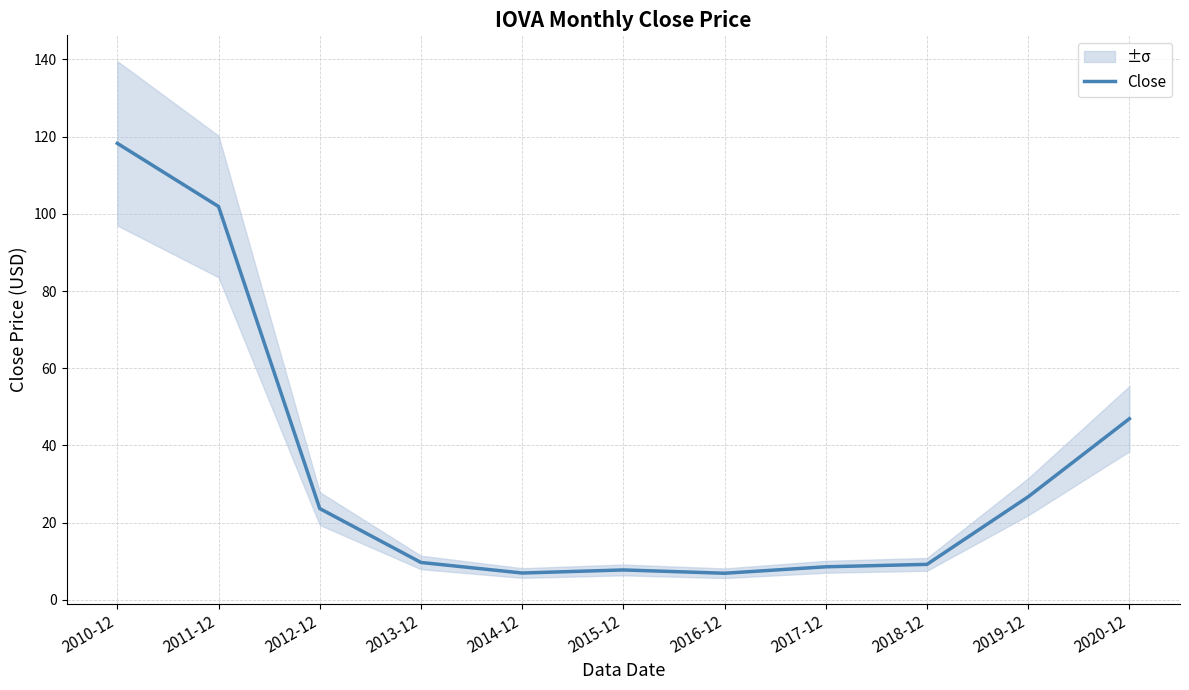

List the labels in order of value, largest first.

2010-12, 2011-12, 2020-12, 2019-12, 2012-12, 2013-12, 2018-12, 2017-12, 2015-12, 2014-12, 2016-12